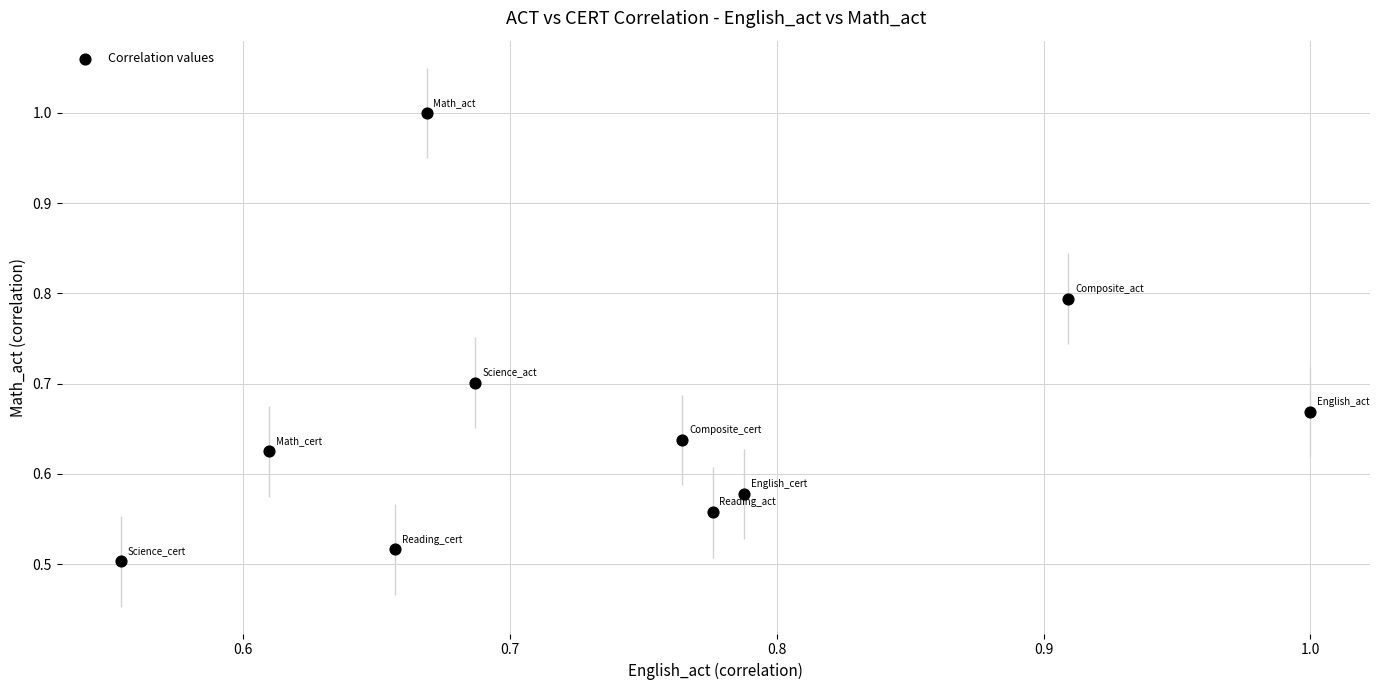

What is the range of X values (max minus min)?

0.4